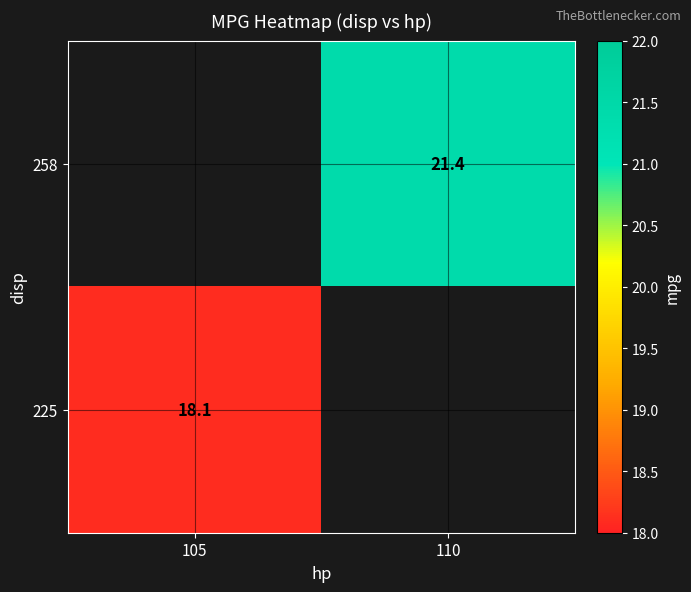

Is the value of 225 at 105 greater than the value of 258 at 110?

No